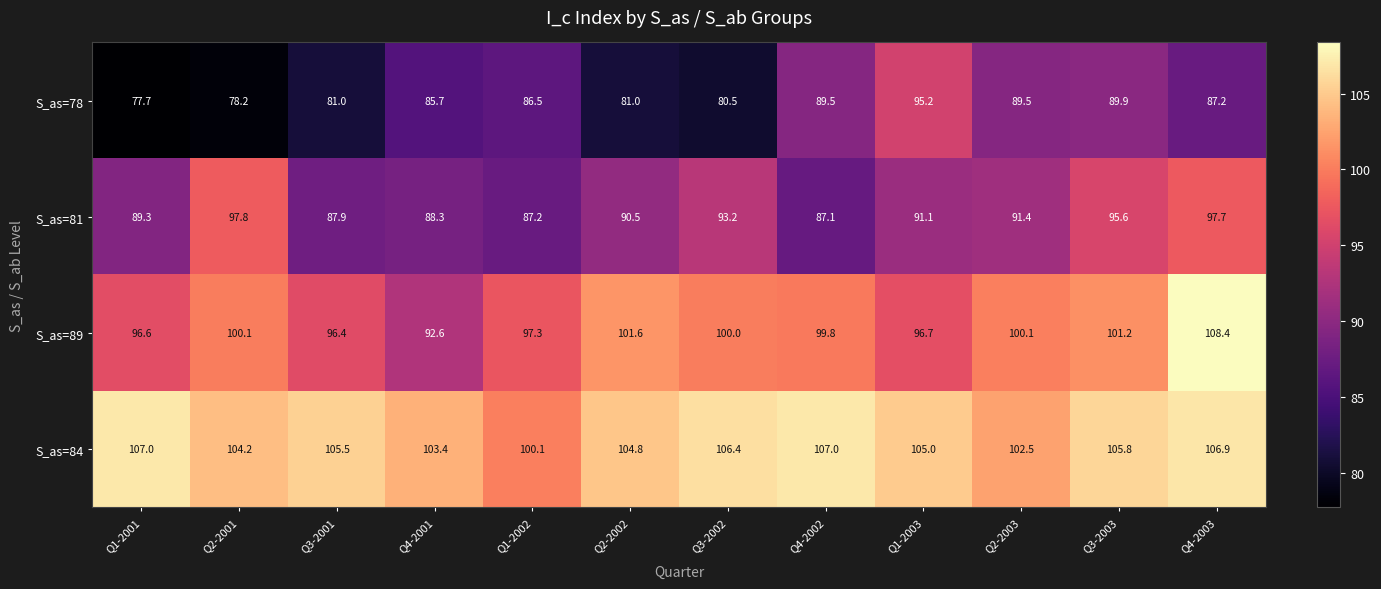

Where does the S_as=84 series first go above 105?

Q1-2001